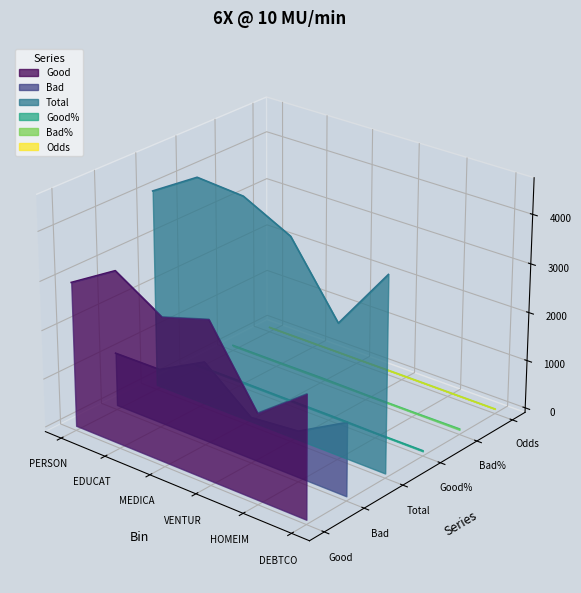

What is the label of the 3rd point from the right?

VENTUR